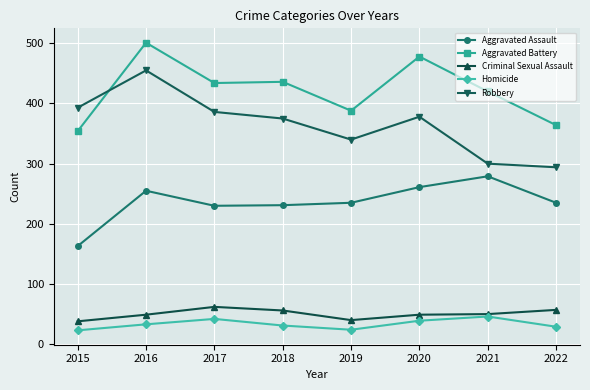

What is the difference between the maximum and minimum values in the Aggravated Assault series?

116